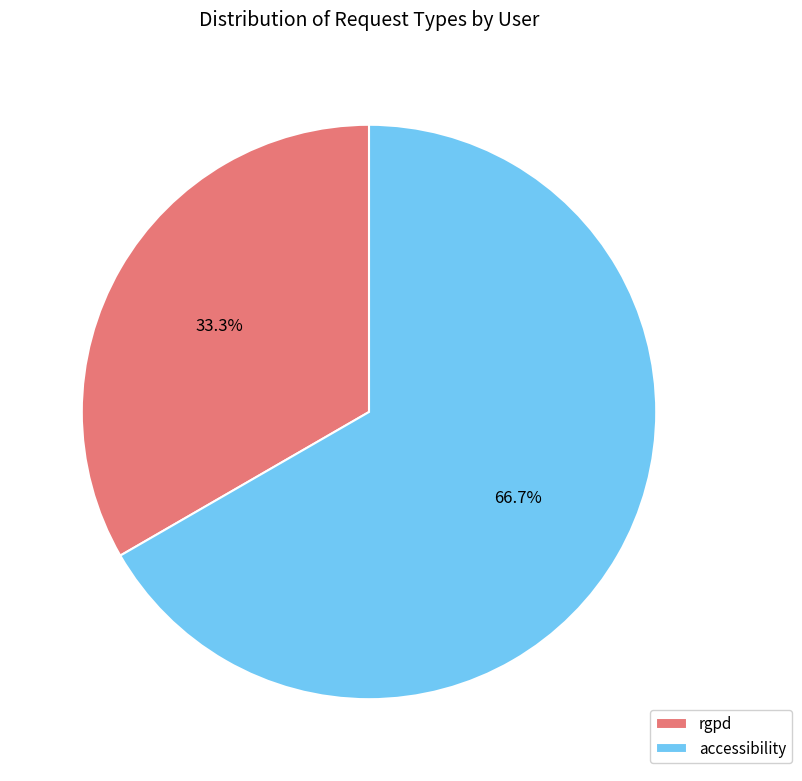

What percentage is the accessibility slice, to the nearest percent?

67%